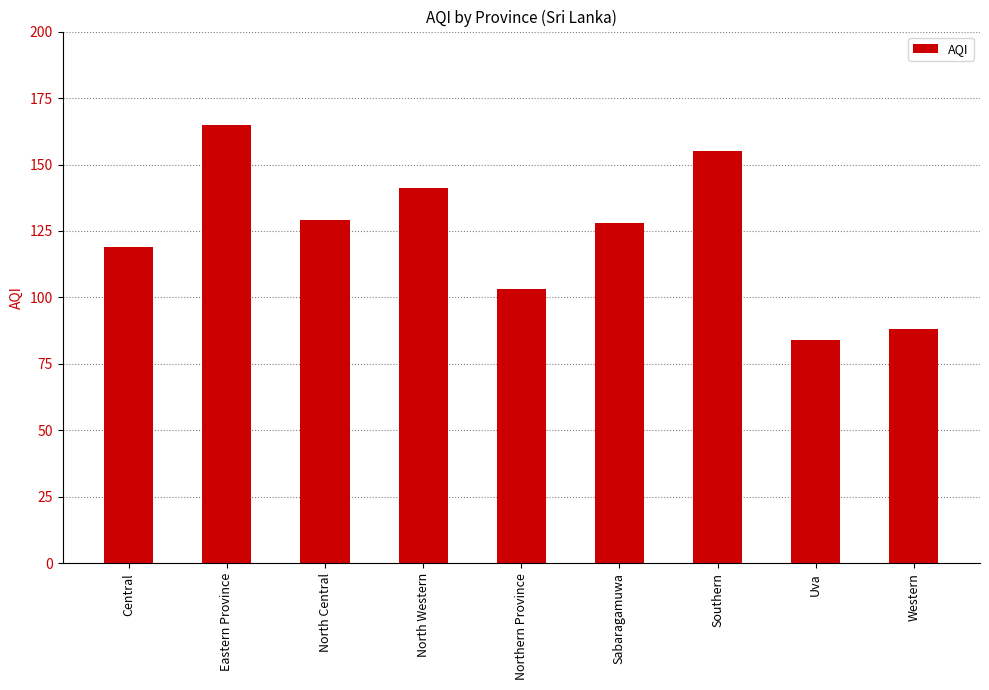

What position from the left is Central?

1